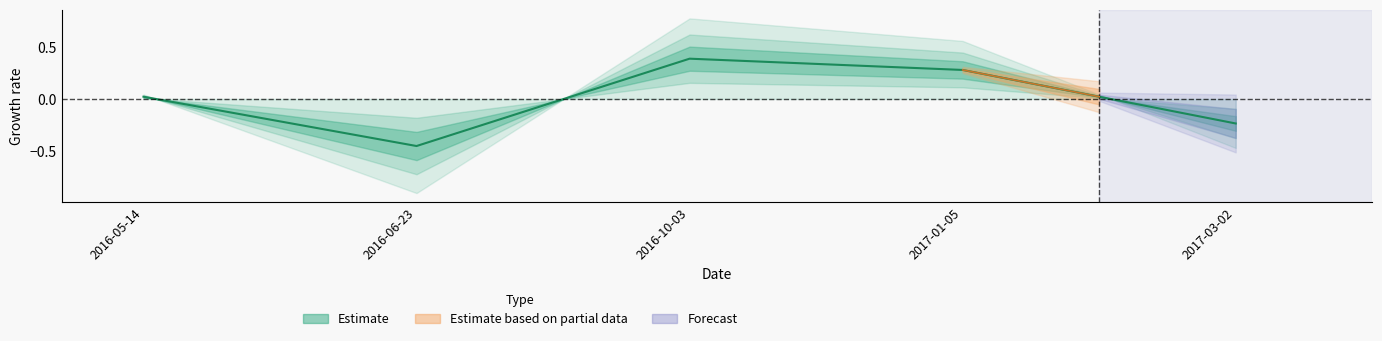

Rank the categories by value from highest to lowest.

2016-10-03, 2017-01-05, 2016-05-14, 2017-03-02, 2016-06-23